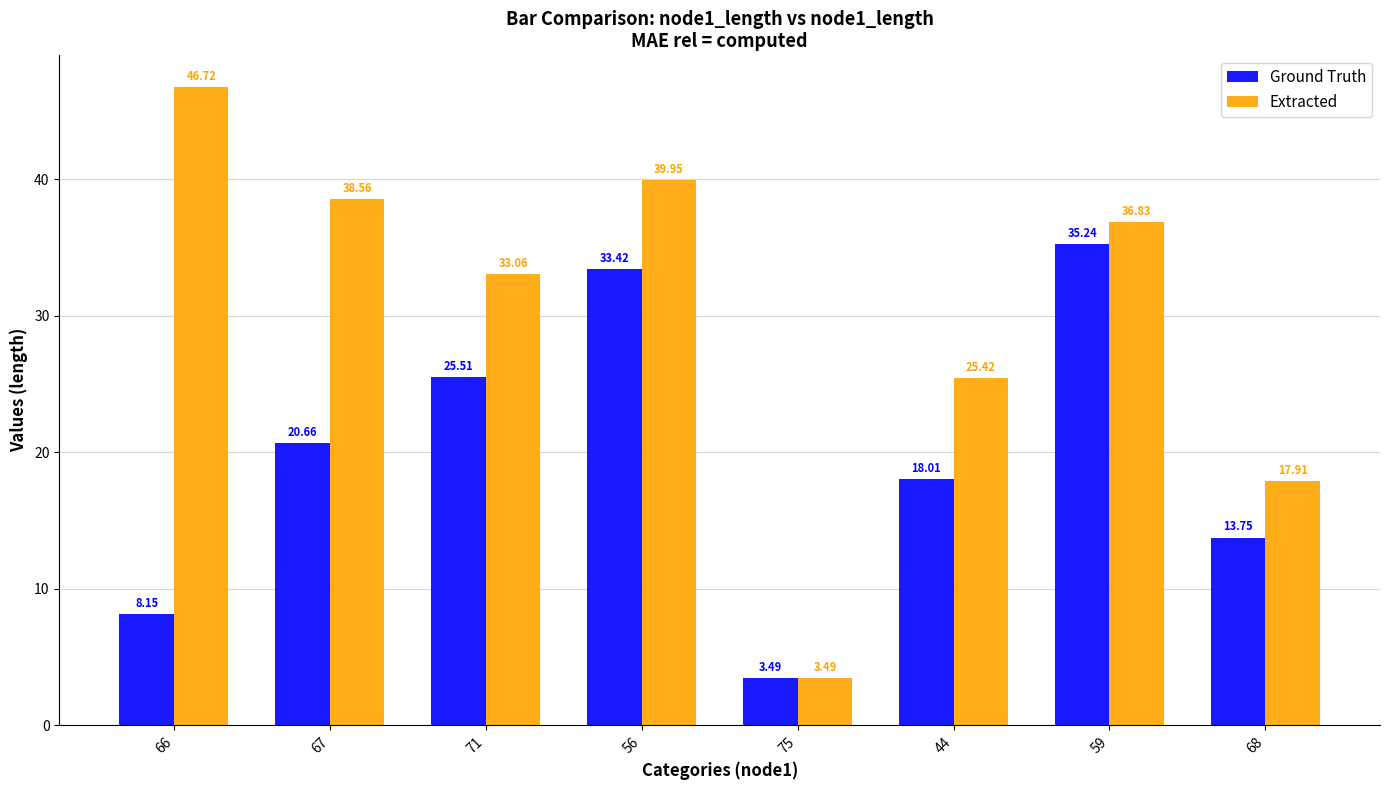

Rank the categories by Extracted value from highest to lowest.

66, 56, 67, 59, 71, 44, 68, 75